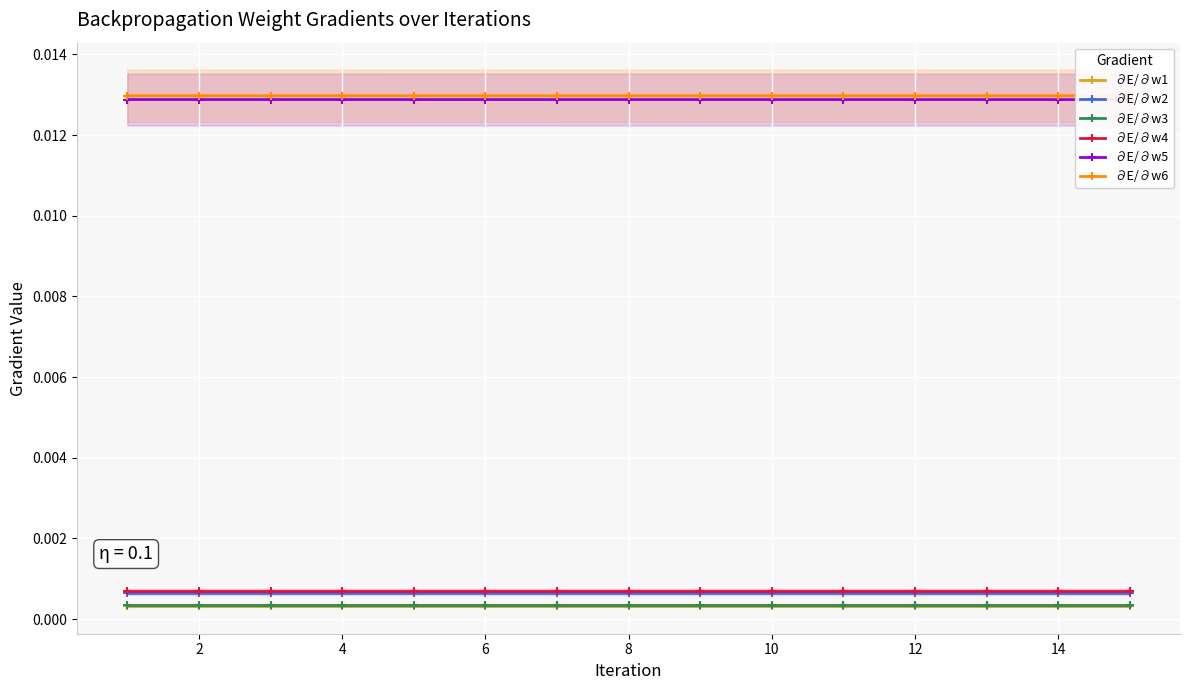

At how many categories does at least one series exceed 0?

15